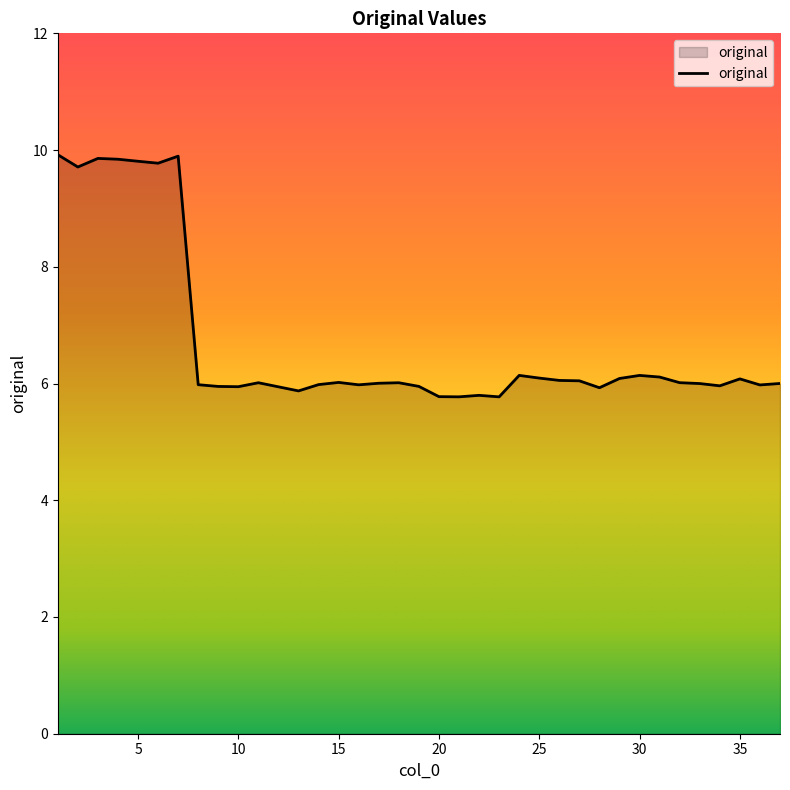

What is the greatest value displayed?

9.9